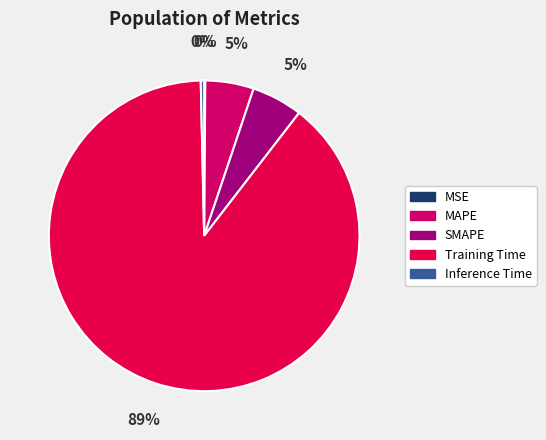

Rank the categories by value from lowest to highest.

MSE, Inference Time, MAPE, SMAPE, Training Time